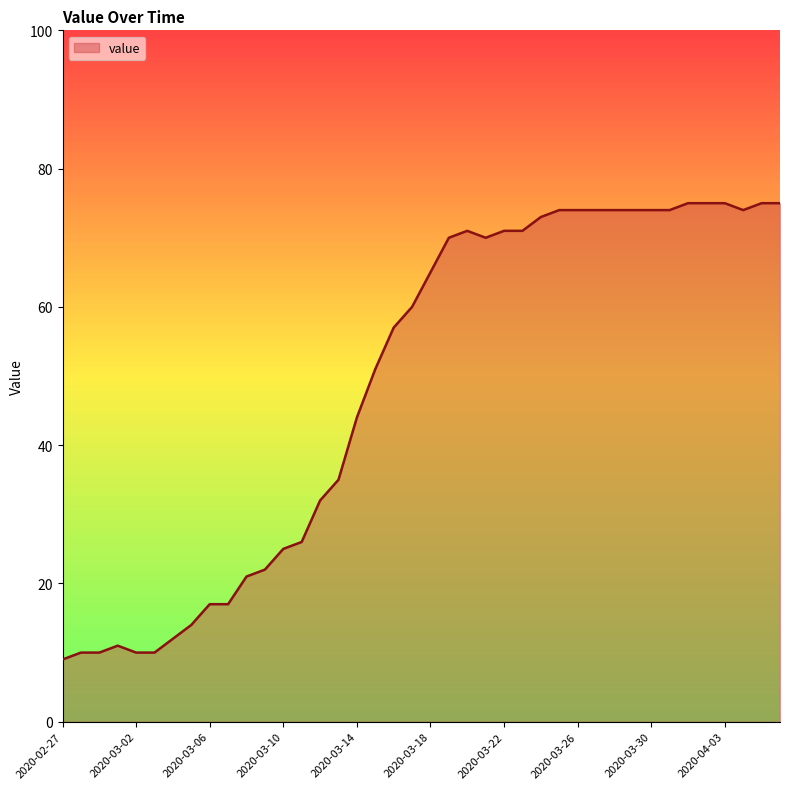

What is the greatest value displayed?

75